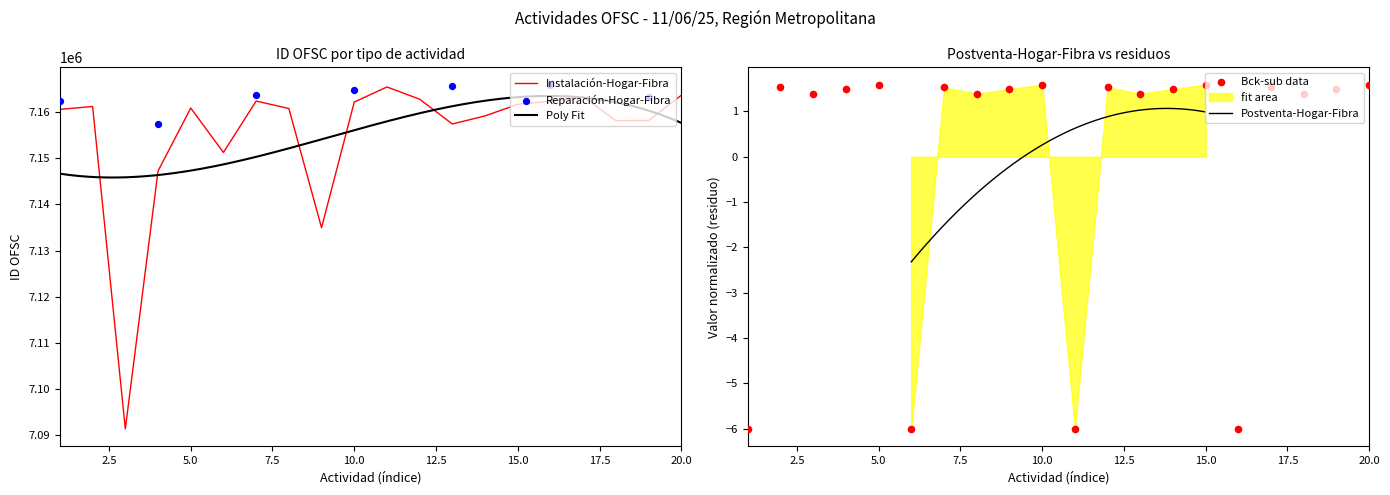

Which series has the largest Y range (max minus min)?

Instalación-Hogar-Fibra